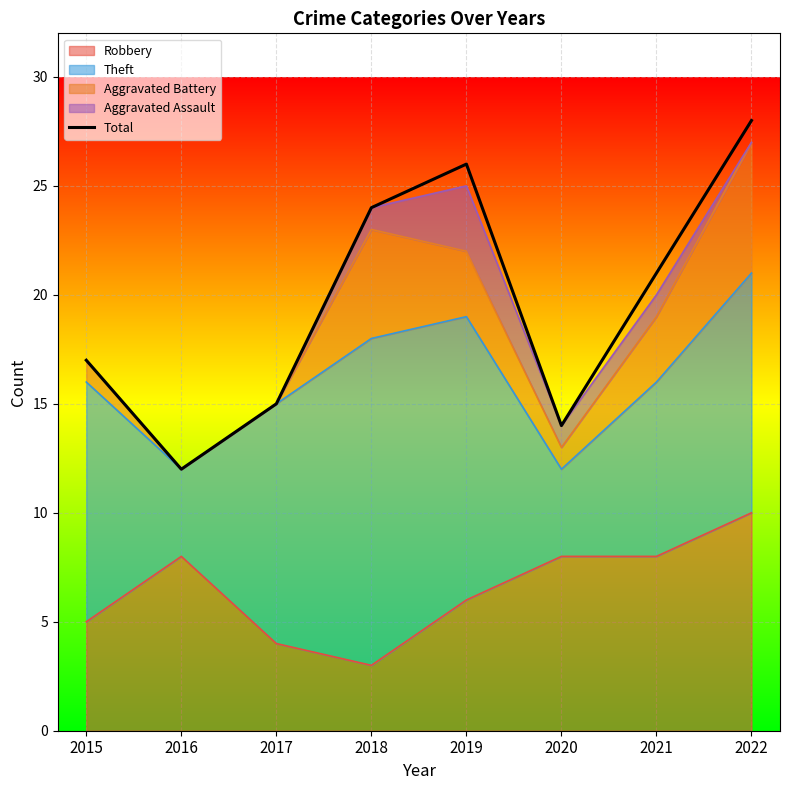

At which label is the value closest to 20?

2021